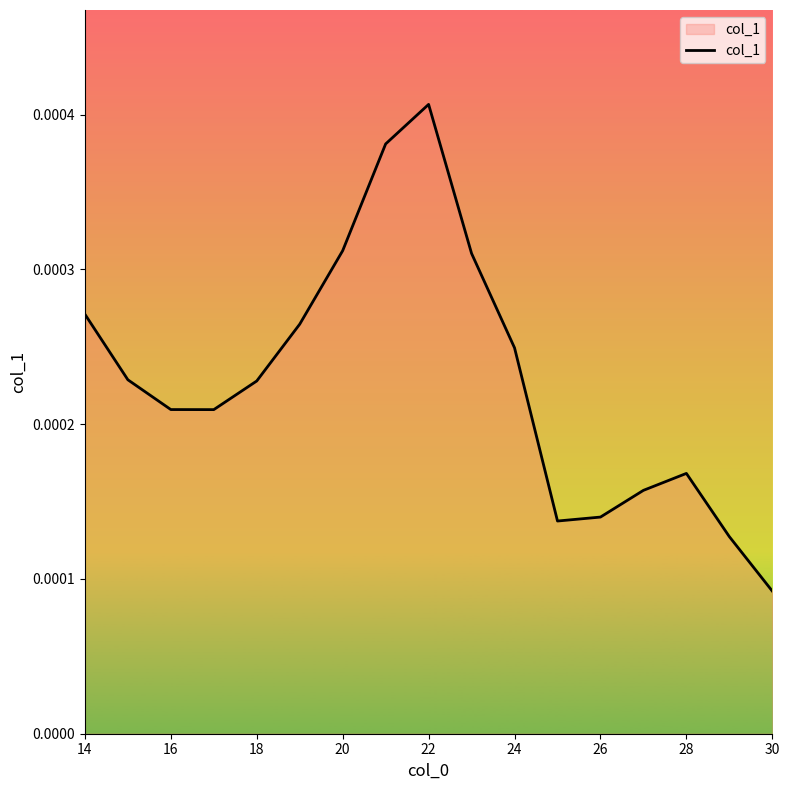

How many points are higher than both their immediate neighbors (excluding endpoints)?

2